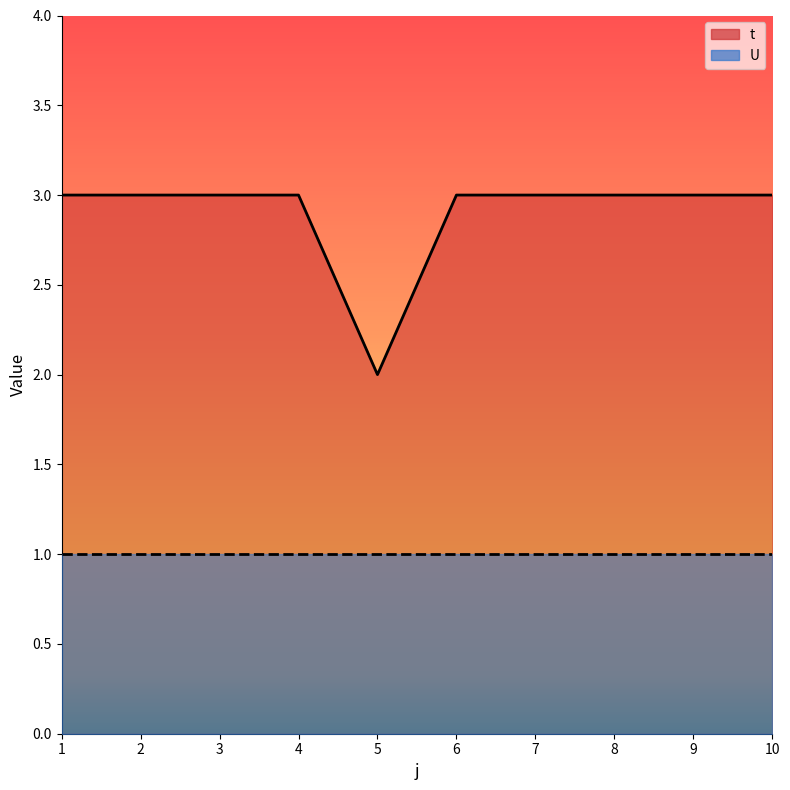

What is the greatest value displayed?

3